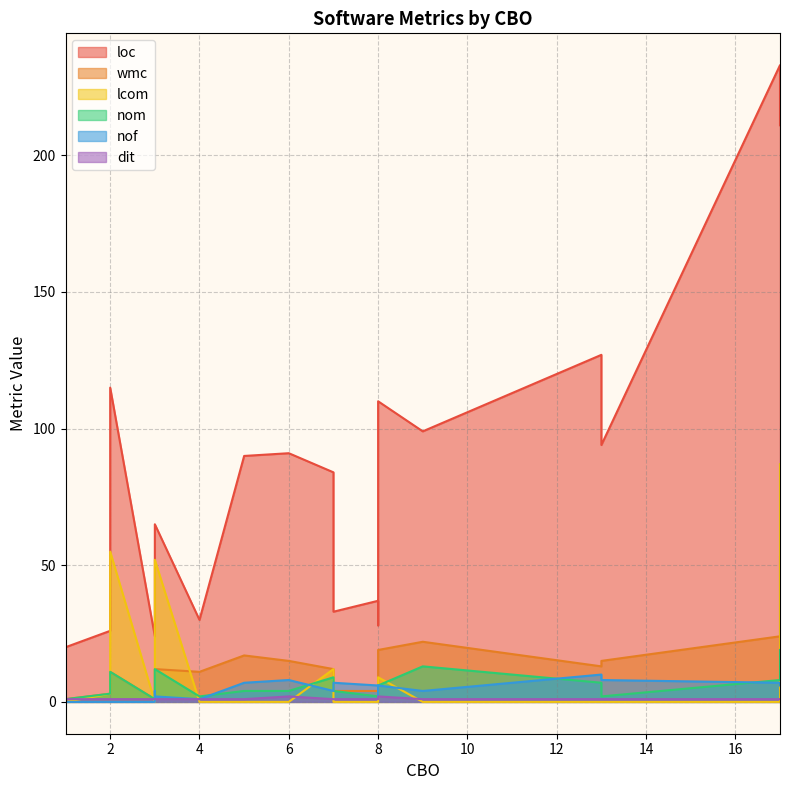

Is it true that nof equals 10 at 13?

True